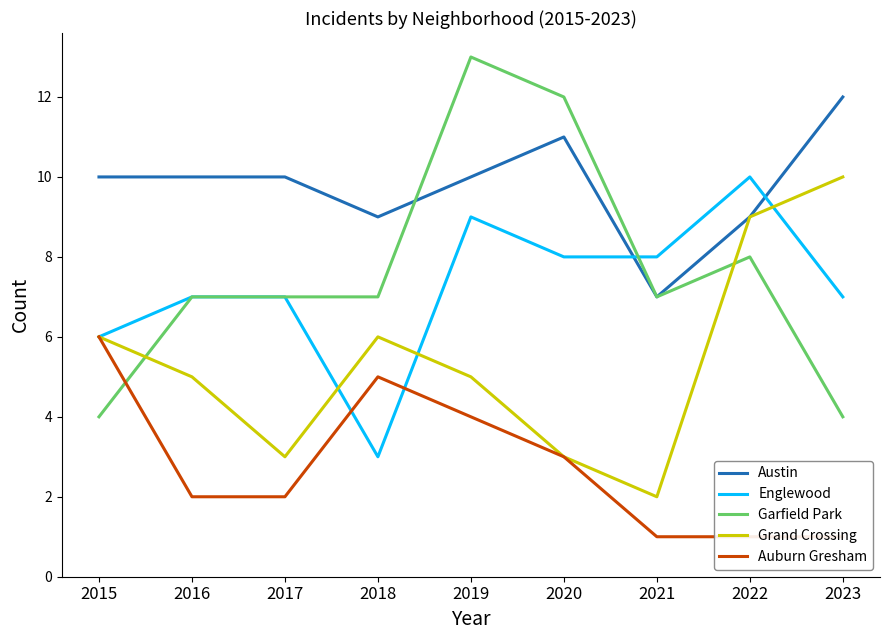

After their last crossing, which series has the higher values: Grand Crossing or Englewood?

Grand Crossing